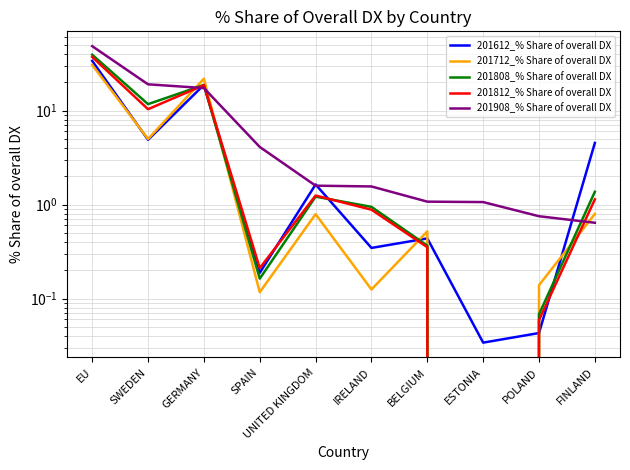

Is the value of 201908_% Share of overall DX at SPAIN greater than the value of 201712_% Share of overall DX at IRELAND?

Yes